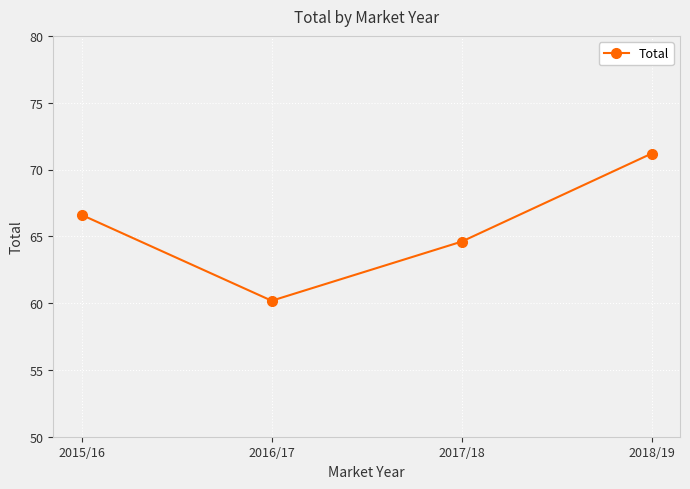

What is the label of the 3rd point from the right?

2016/17